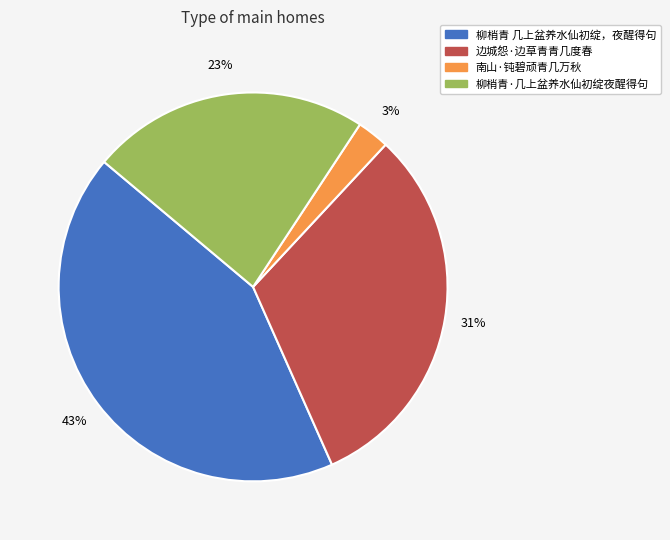

How many slices are in this pie chart?

4